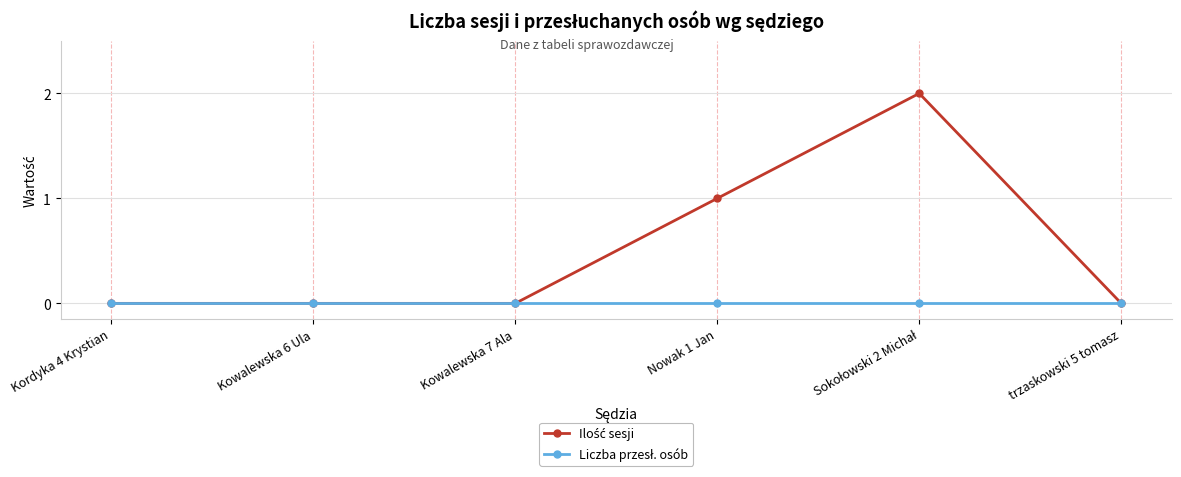

What is the label of the 6th point from the left?

trzaskowski 5 tomasz